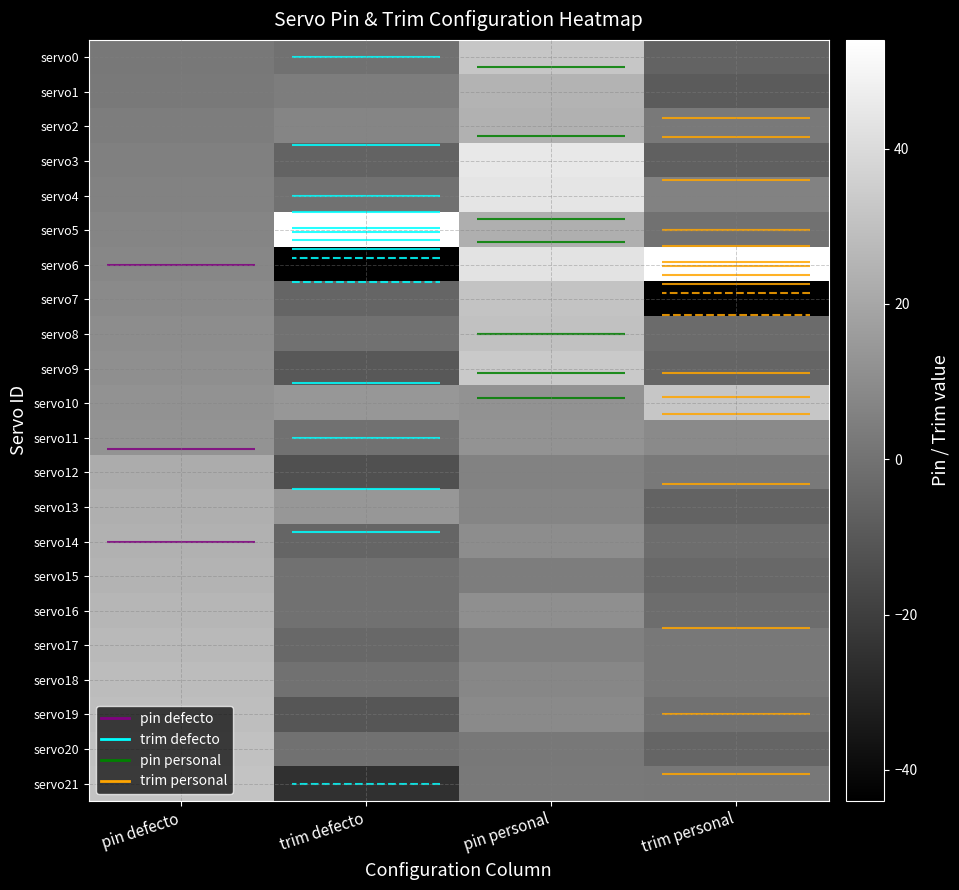

At which label does servo9 first exceed 11?

pin personal